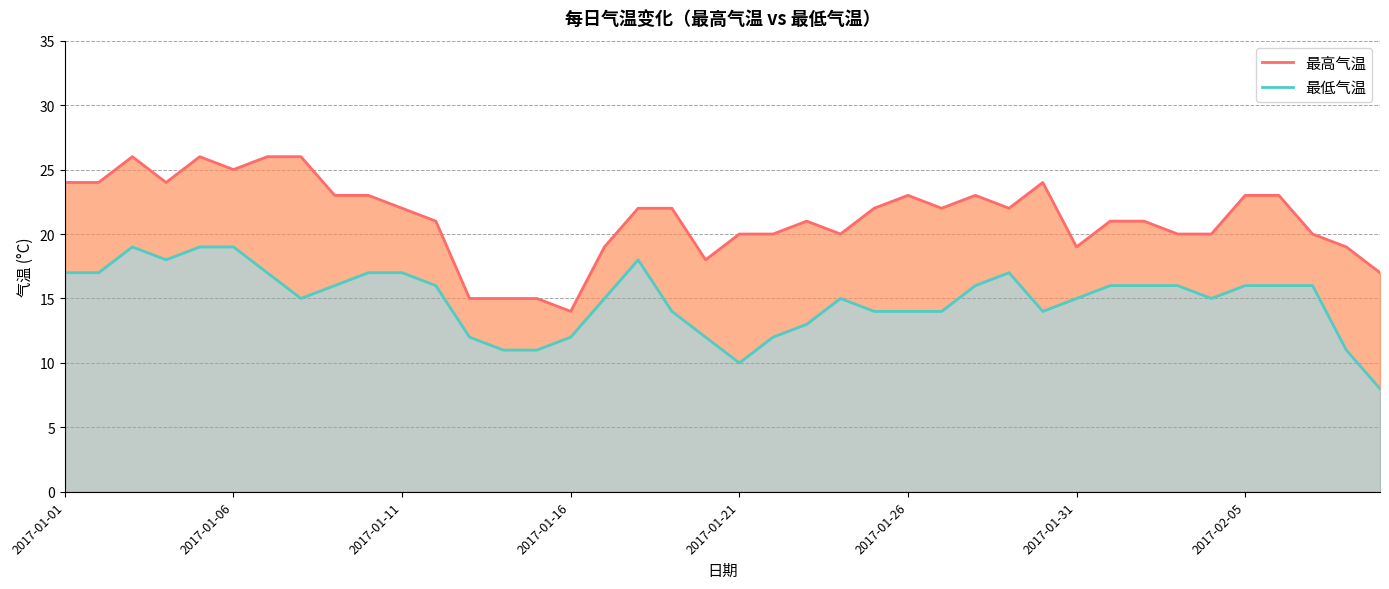

Which series has the largest total across all categories?

最高气温